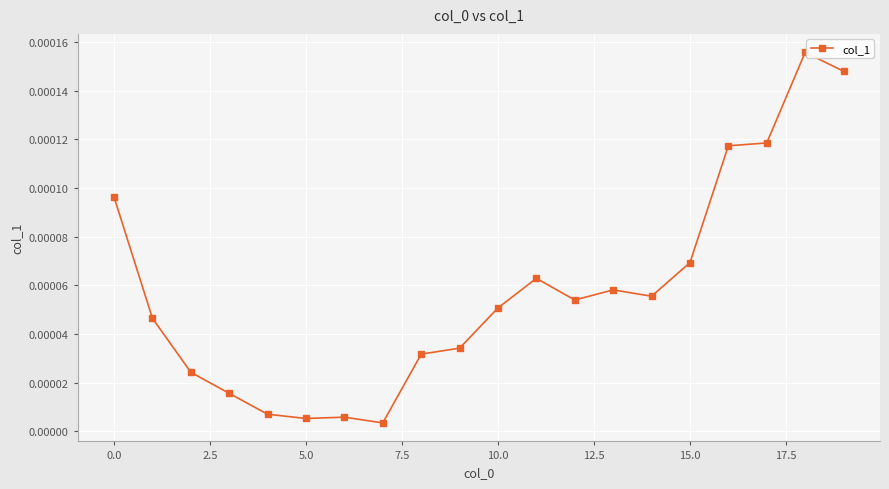

True or false: the data has more than 1 interior local peaks.

True